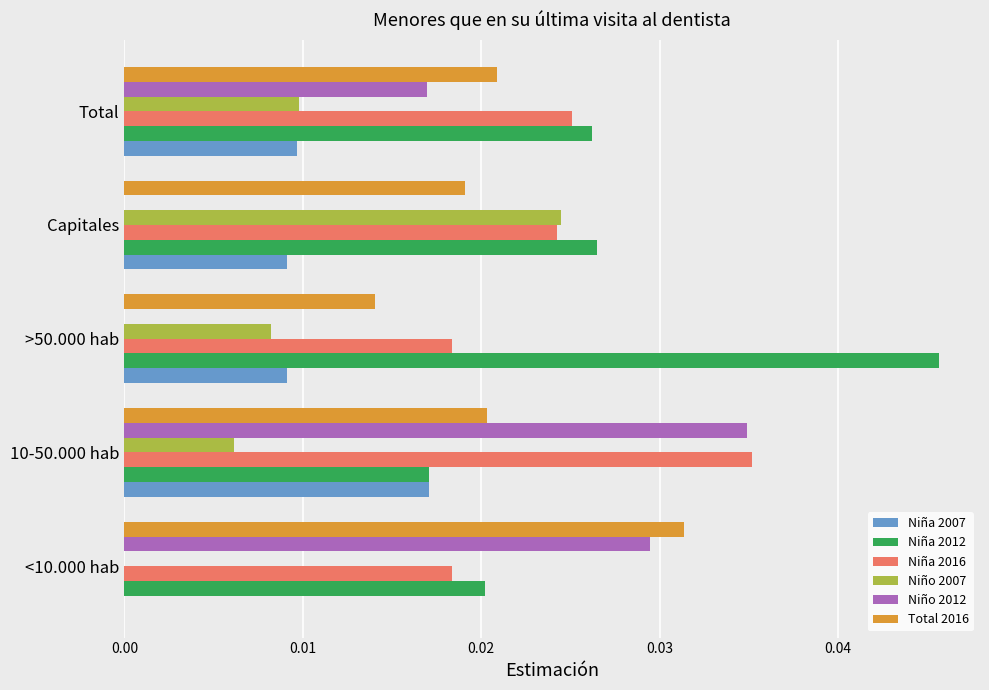

The value of Niño 2012 at Total is 0.0. True or false?

True